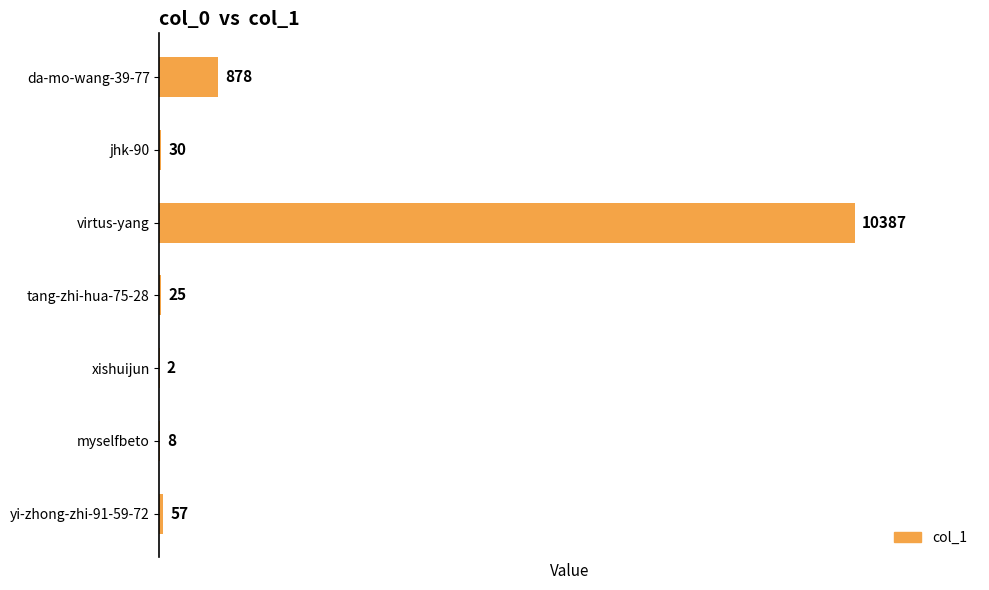

Does the chart contain stacked bars?

No